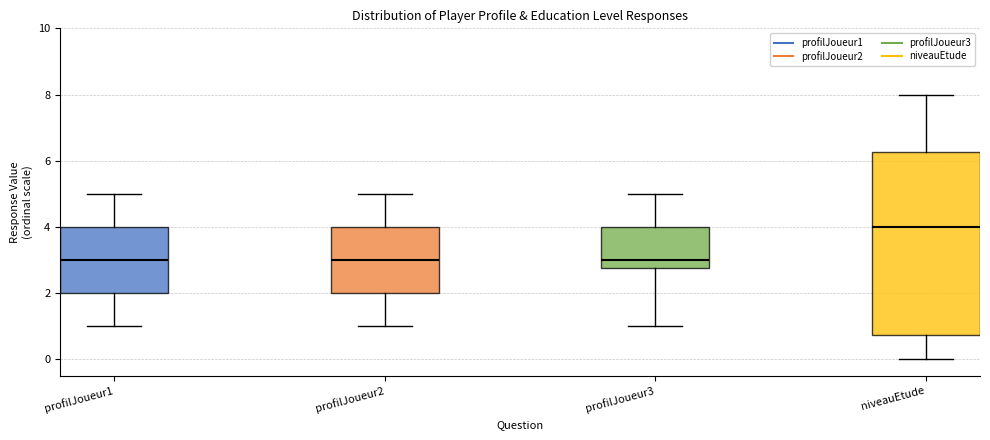

Reading left to right, read every box against the y-axis: the position of its median line, the range the box covers, and the ends of its whiskers. The values are not printed on the chart, so give them approximately, as read against the axis.

profilJoueur1: median 3.0, box 2.0 to 4.0, whiskers 1.0 to 5.0
profilJoueur2: median 3.0, box 2.0 to 4.0, whiskers 1.0 to 5.0
profilJoueur3: median 3.0, box 2.8 to 4.0, whiskers 1.0 to 5.0
niveauEtude: median 4.0, box 0.8 to 6.2, whiskers 0.0 to 8.0